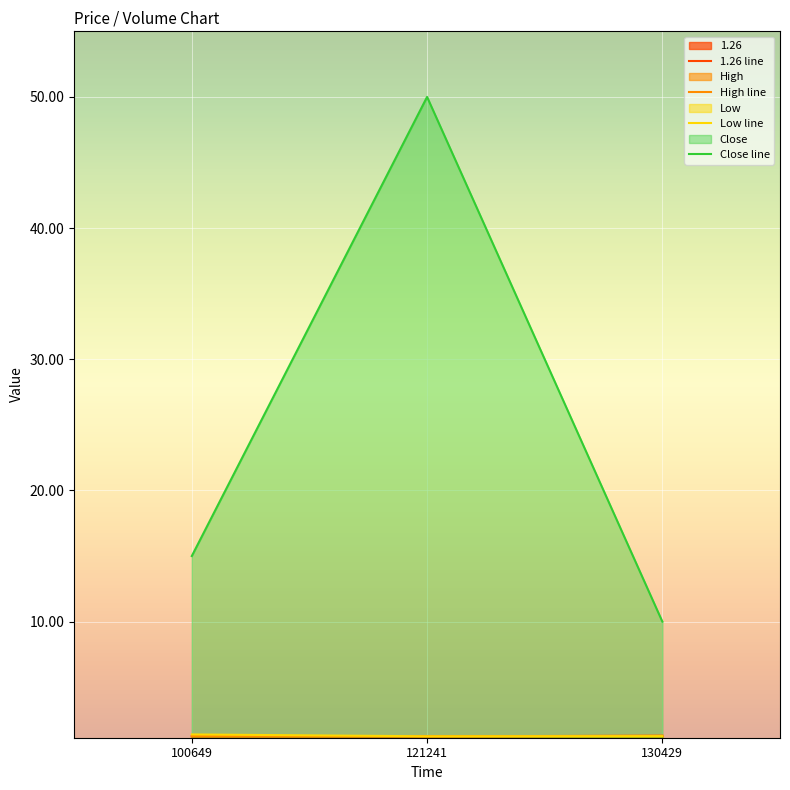

Reading left to right, transcribe all the data shown in this chart.

1.26: 100649=1.3	121241=1.3	130429=1.3
High: 100649=1.3	121241=1.2	130429=1.3
Low: 100649=1.4	121241=1.3	130429=1.3
Close: 100649=15.0	121241=50.0	130429=10.0